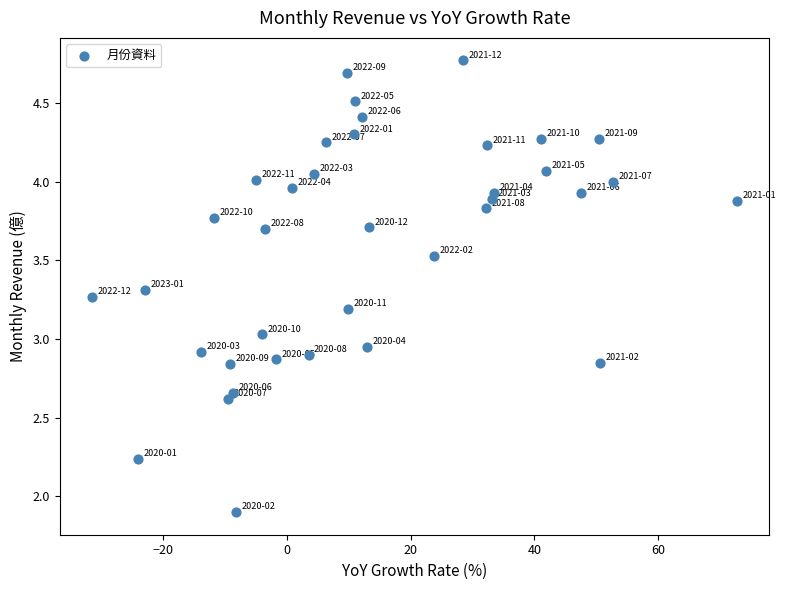

What is the range of X values (max minus min)?

104.2